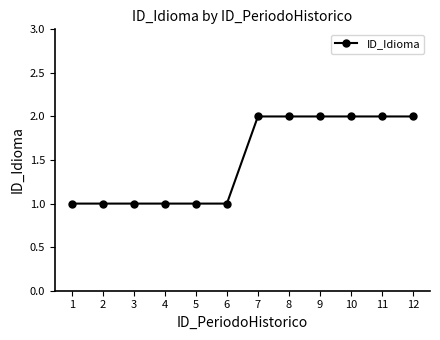

What is the ratio of the value at 6 to the value at 11?

0.5